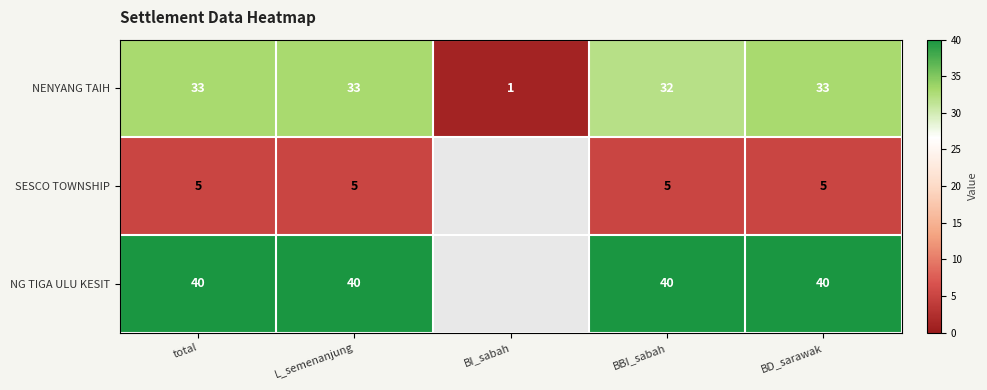

Which category has the lowest value in the NENYANG TAIH series?

BI_sabah